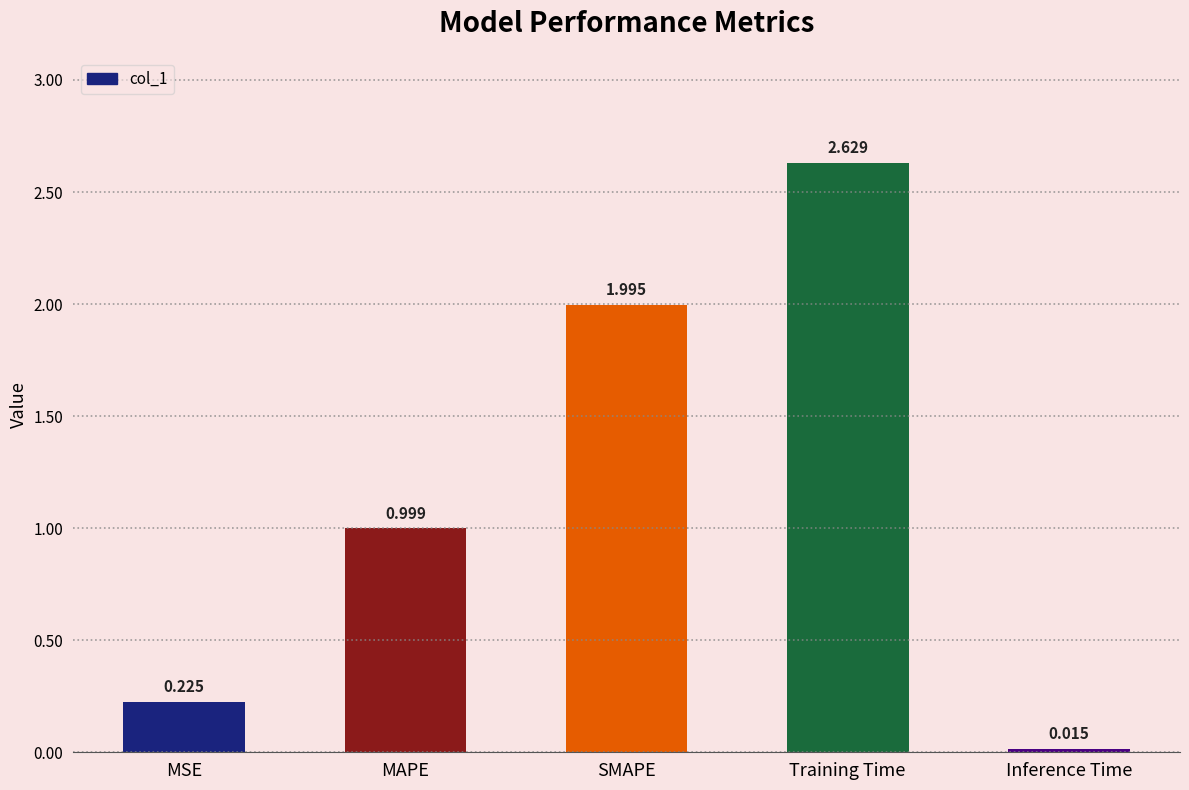

Read the value at MAPE.

1.0